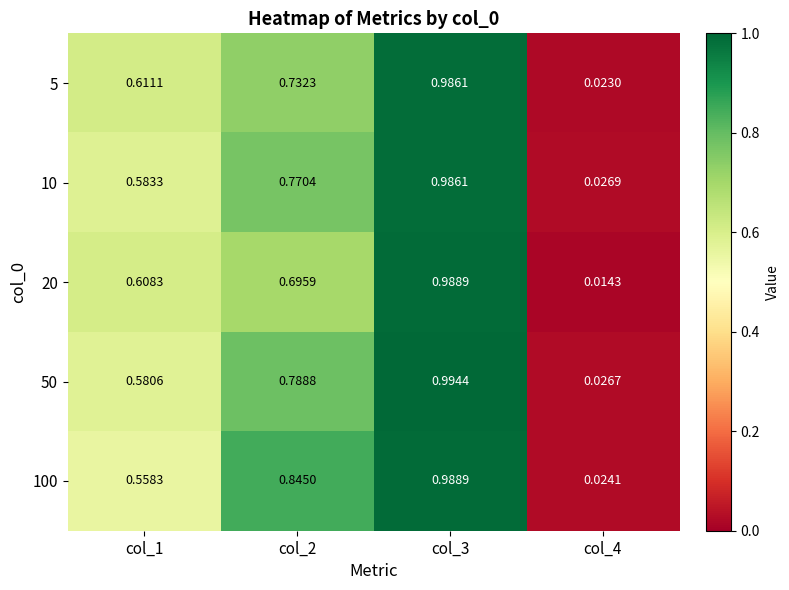

Is the value of 20 at col_1 greater than the value of 50 at col_4?

Yes